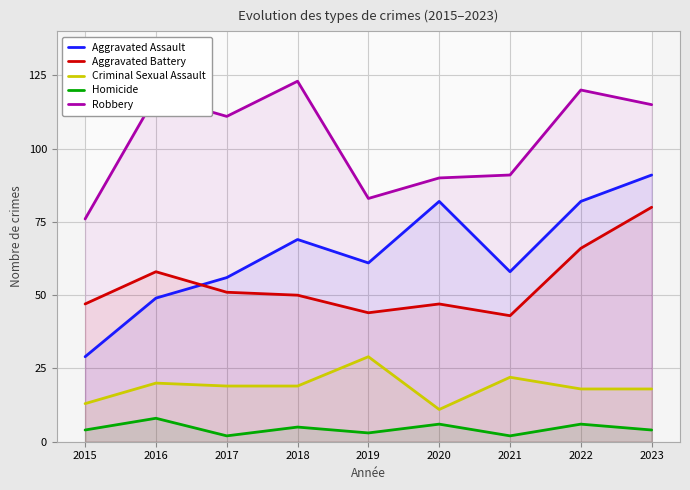

Where does the Criminal Sexual Assault series first go above 19?

2016